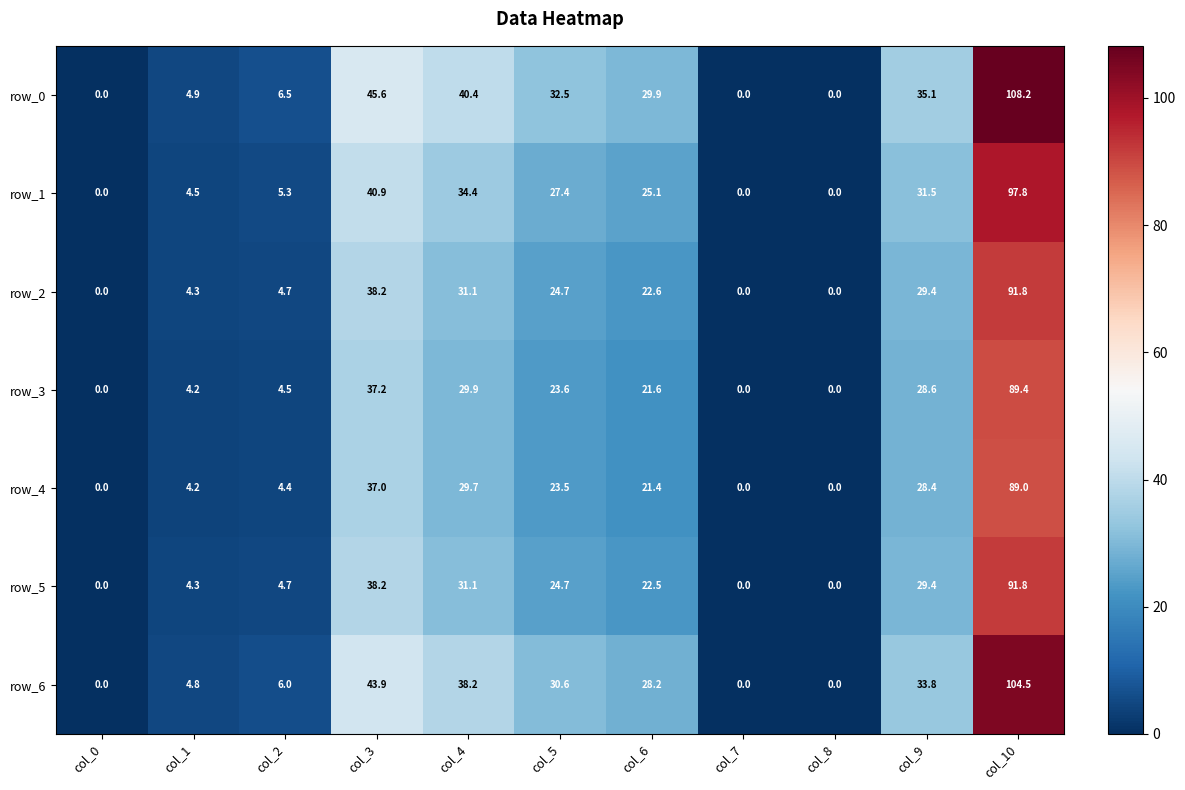

Reading right to left, extract all data points from this chart.

row_0: col_10=108.2	col_9=35.1	col_8=0.0	col_7=0.0	col_6=29.9	col_5=32.5	col_4=40.4	col_3=45.6	col_2=6.5	col_1=4.9	col_0=0.0
row_1: col_10=97.8	col_9=31.5	col_8=0.0	col_7=0.0	col_6=25.1	col_5=27.4	col_4=34.4	col_3=40.9	col_2=5.3	col_1=4.5	col_0=0.0
row_2: col_10=91.8	col_9=29.4	col_8=0.0	col_7=0.0	col_6=22.6	col_5=24.7	col_4=31.1	col_3=38.2	col_2=4.7	col_1=4.3	col_0=0.0
row_3: col_10=89.4	col_9=28.6	col_8=0.0	col_7=0.0	col_6=21.6	col_5=23.6	col_4=29.9	col_3=37.2	col_2=4.5	col_1=4.2	col_0=0.0
row_4: col_10=89.0	col_9=28.4	col_8=0.0	col_7=0.0	col_6=21.4	col_5=23.5	col_4=29.7	col_3=37.0	col_2=4.4	col_1=4.2	col_0=0.0
row_5: col_10=91.8	col_9=29.4	col_8=0.0	col_7=0.0	col_6=22.5	col_5=24.7	col_4=31.1	col_3=38.2	col_2=4.7	col_1=4.3	col_0=0.0
row_6: col_10=104.5	col_9=33.8	col_8=0.0	col_7=0.0	col_6=28.2	col_5=30.6	col_4=38.2	col_3=43.9	col_2=6.0	col_1=4.8	col_0=0.0